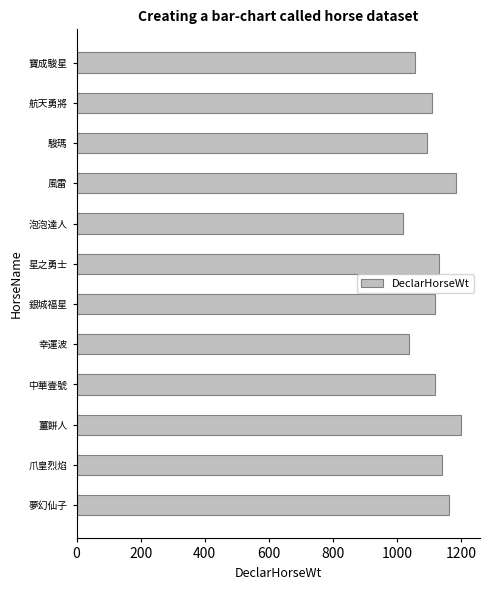

What is the sum of the values at 泡泡達人 and 爪皇烈焰?

2161